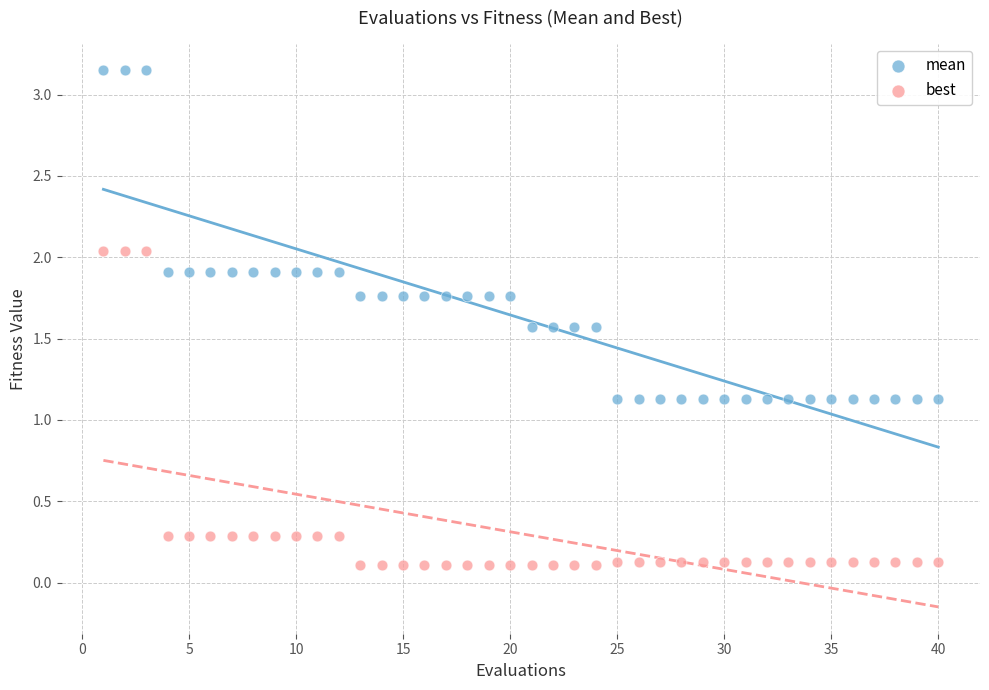

Which series has the largest Y range (max minus min)?

mean